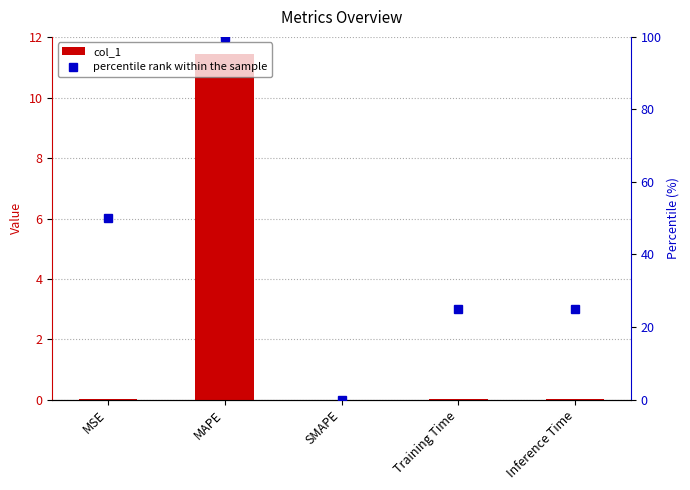

Count the number of data series in this chart.

2